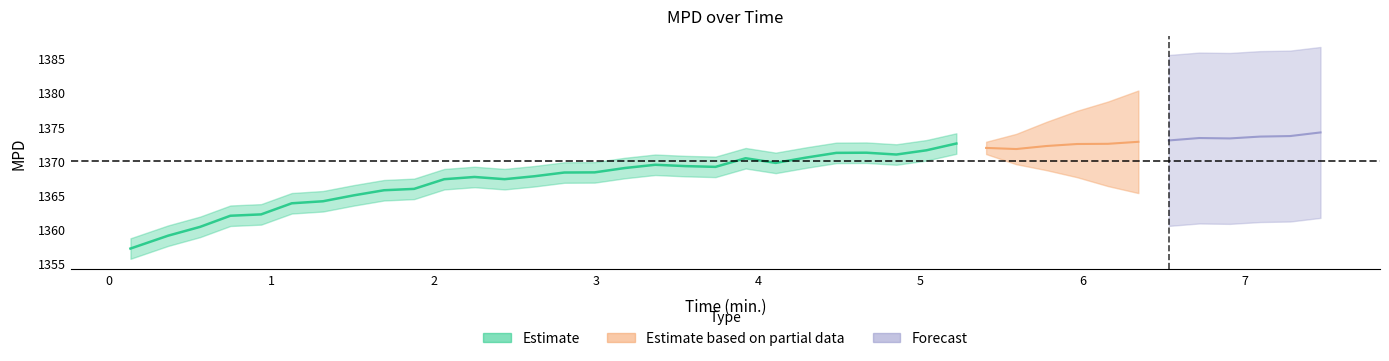

What is the sum of all time values?

153.1